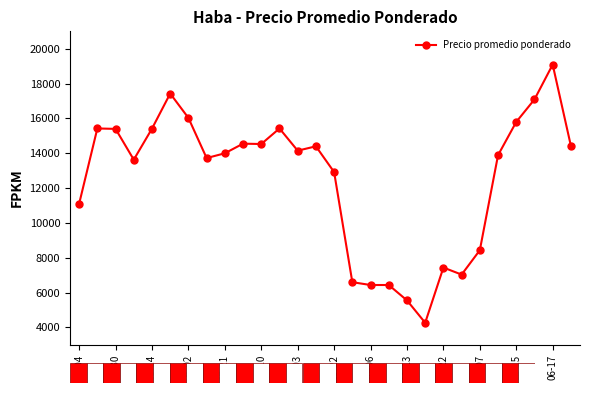

What is the value of the 20th point from the left?

4271